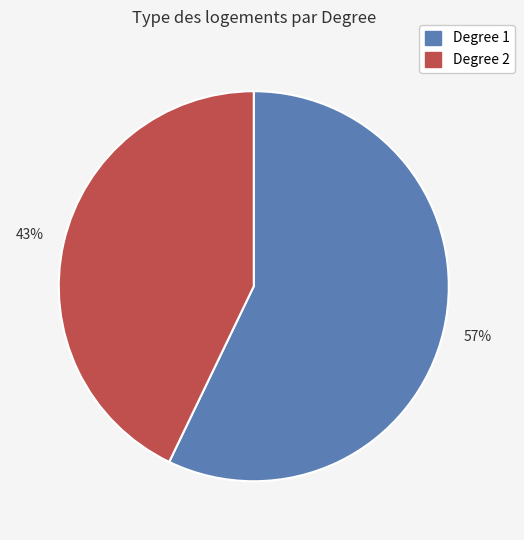

Does any single category account for the majority?

Yes